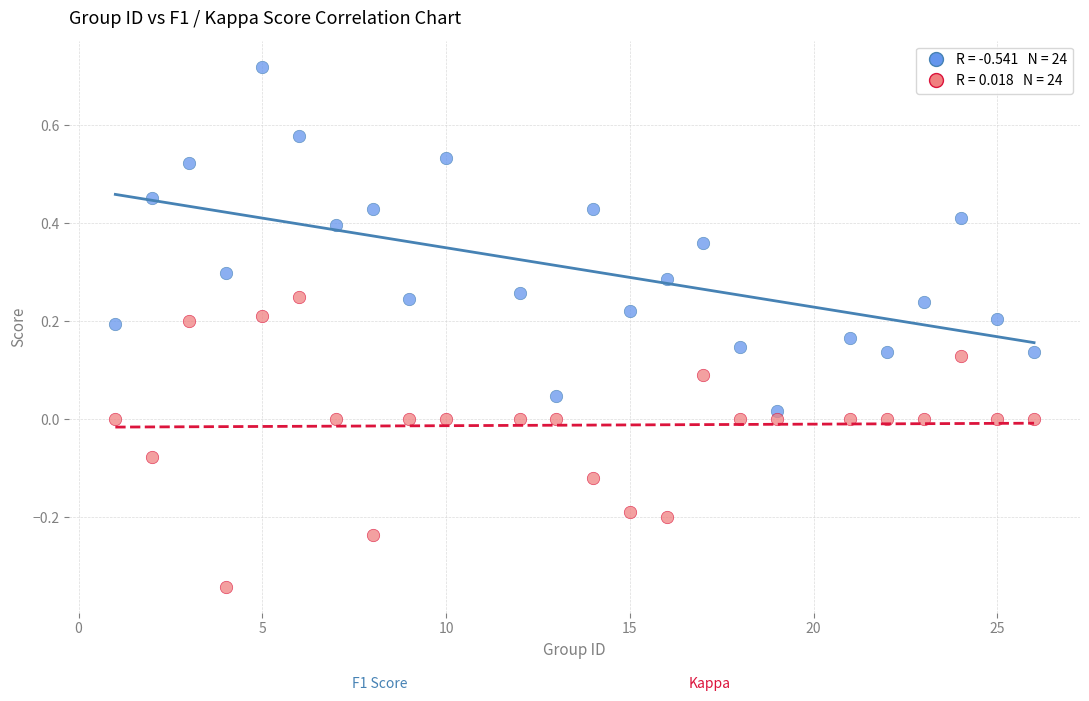

Across all data points, what is the range of Y values (max minus min)?

1.1